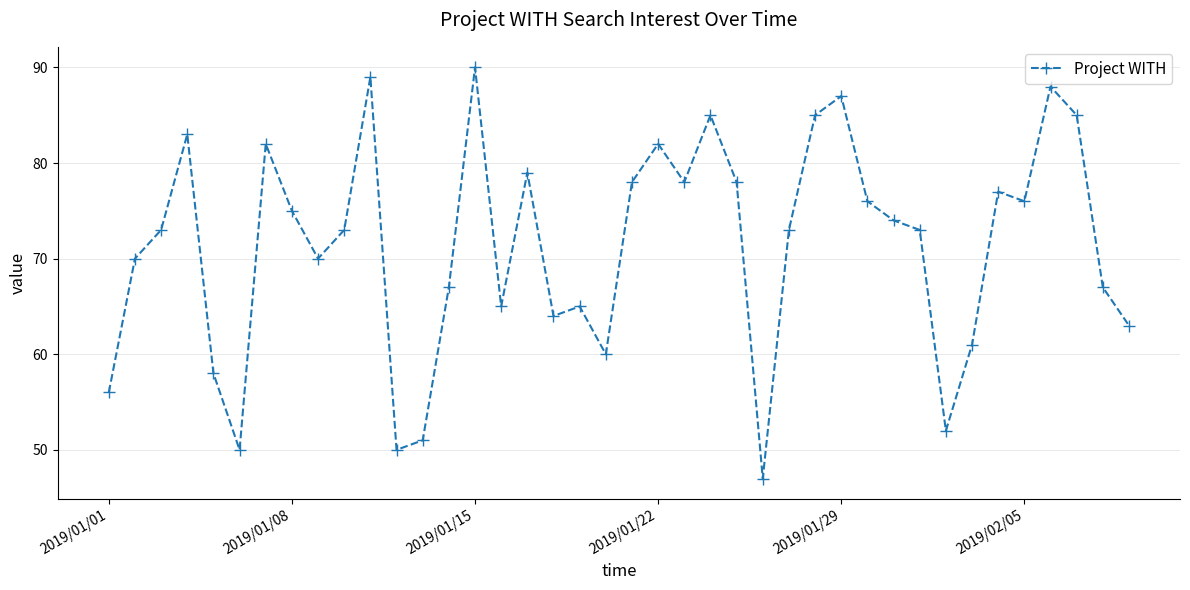

What is the average value?

71